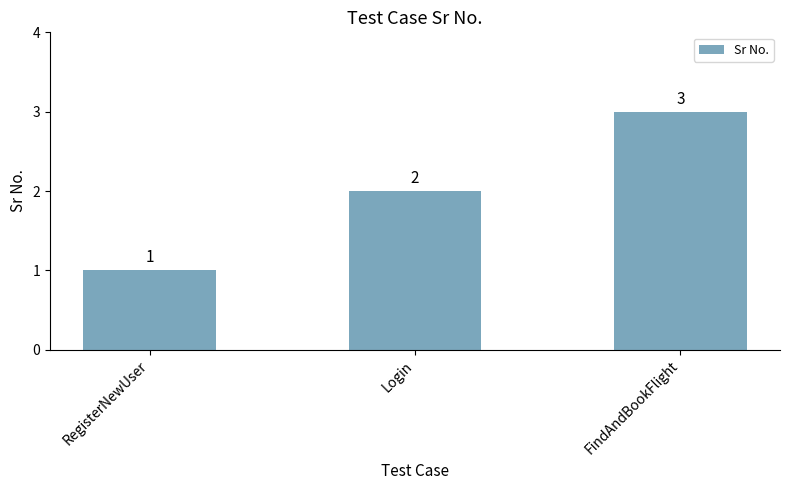

What is the difference between the maximum and minimum values?

2